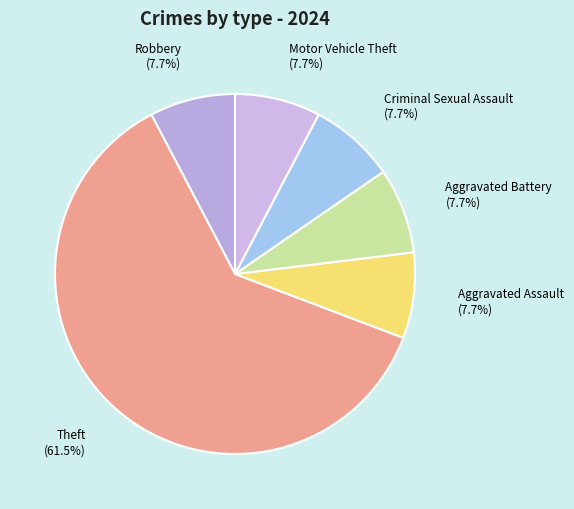

Which has a higher value, Theft or Criminal Sexual Assault?

Theft